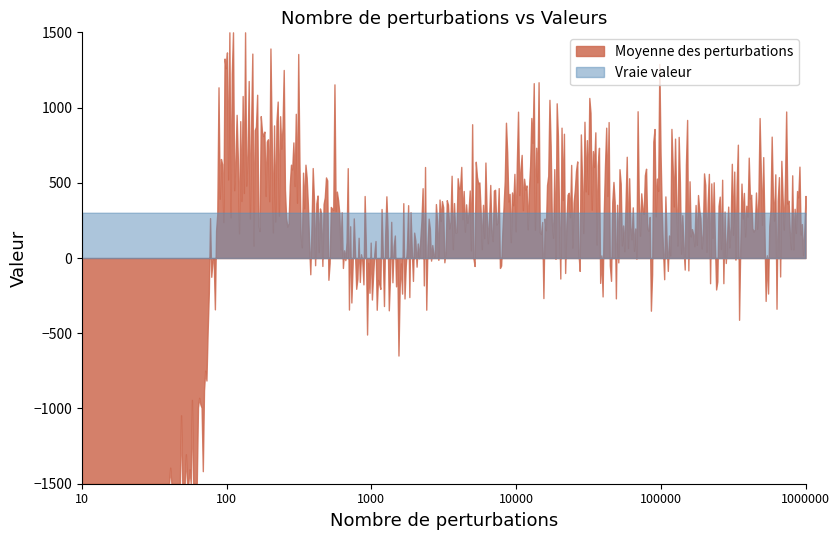

Is it true that Moyenne des perturbations equals -96.7 at 1000?

True